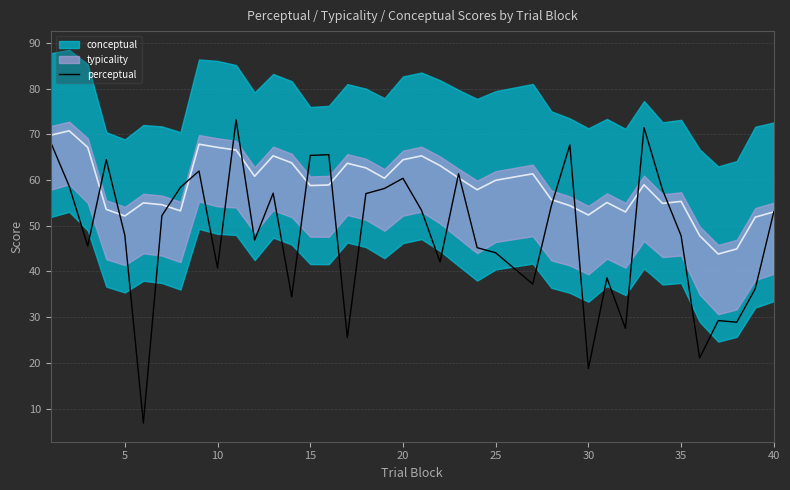

Is this an area chart (filled region under the line)?

No